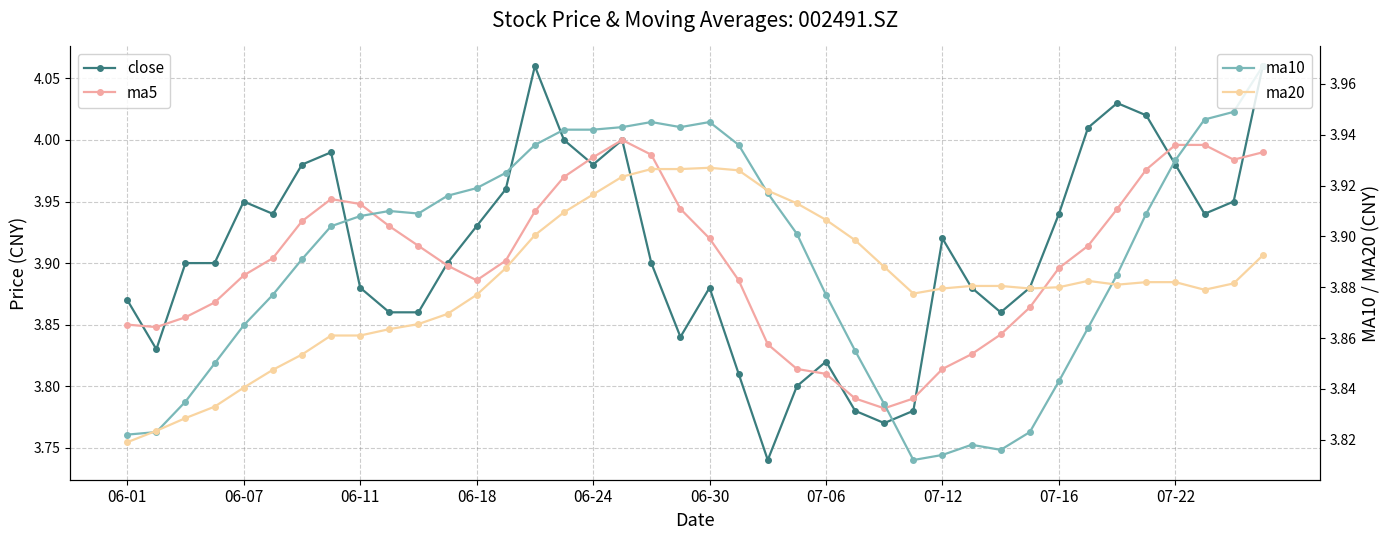

Where is ma5 nearest to the value 3?

26